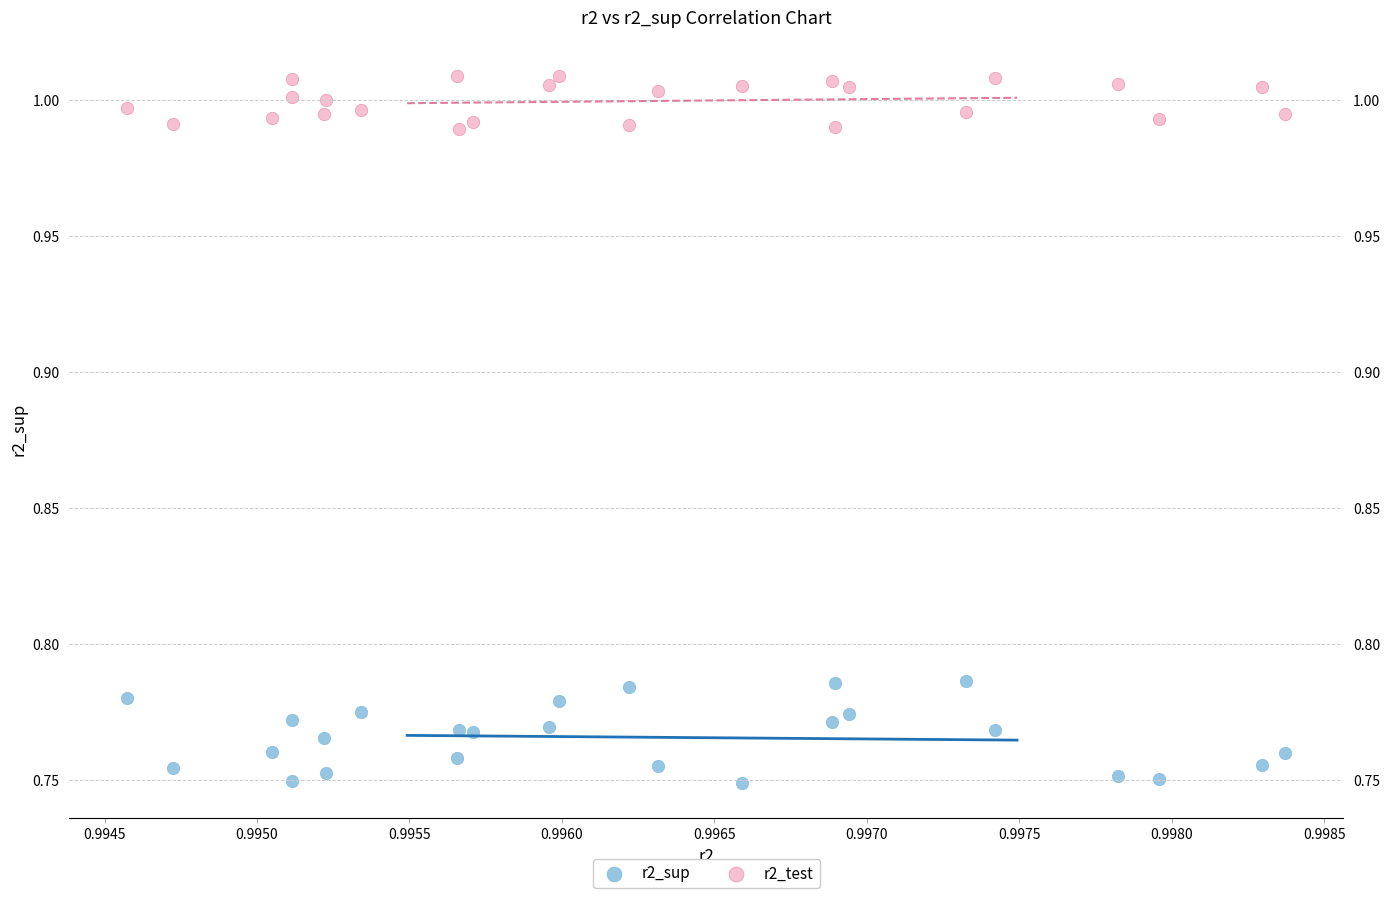

Across all data points, what is the range of Y values (max minus min)?

0.3